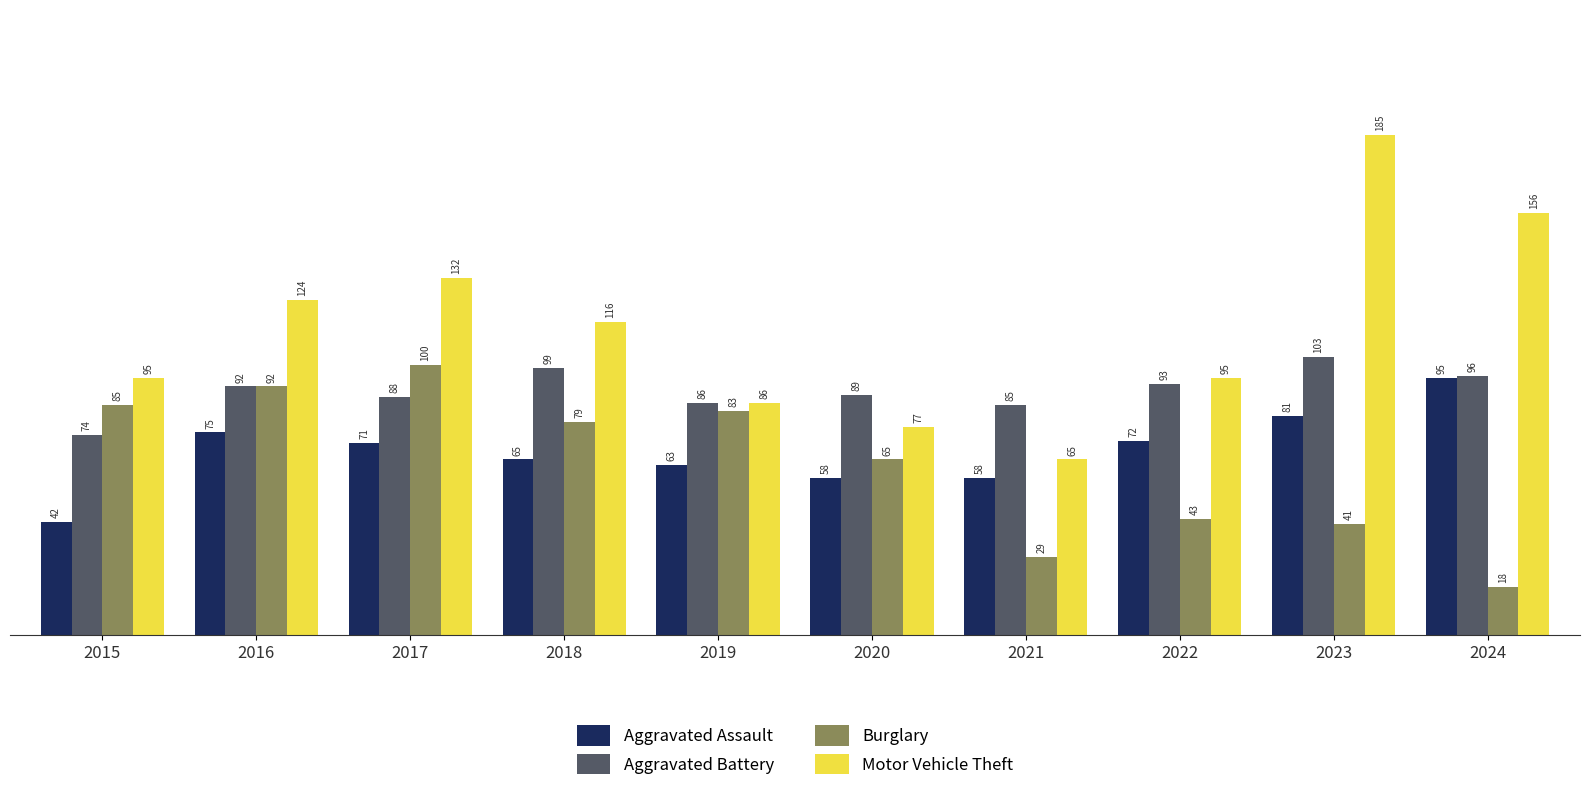

What is the total value across all series at 2020?

289